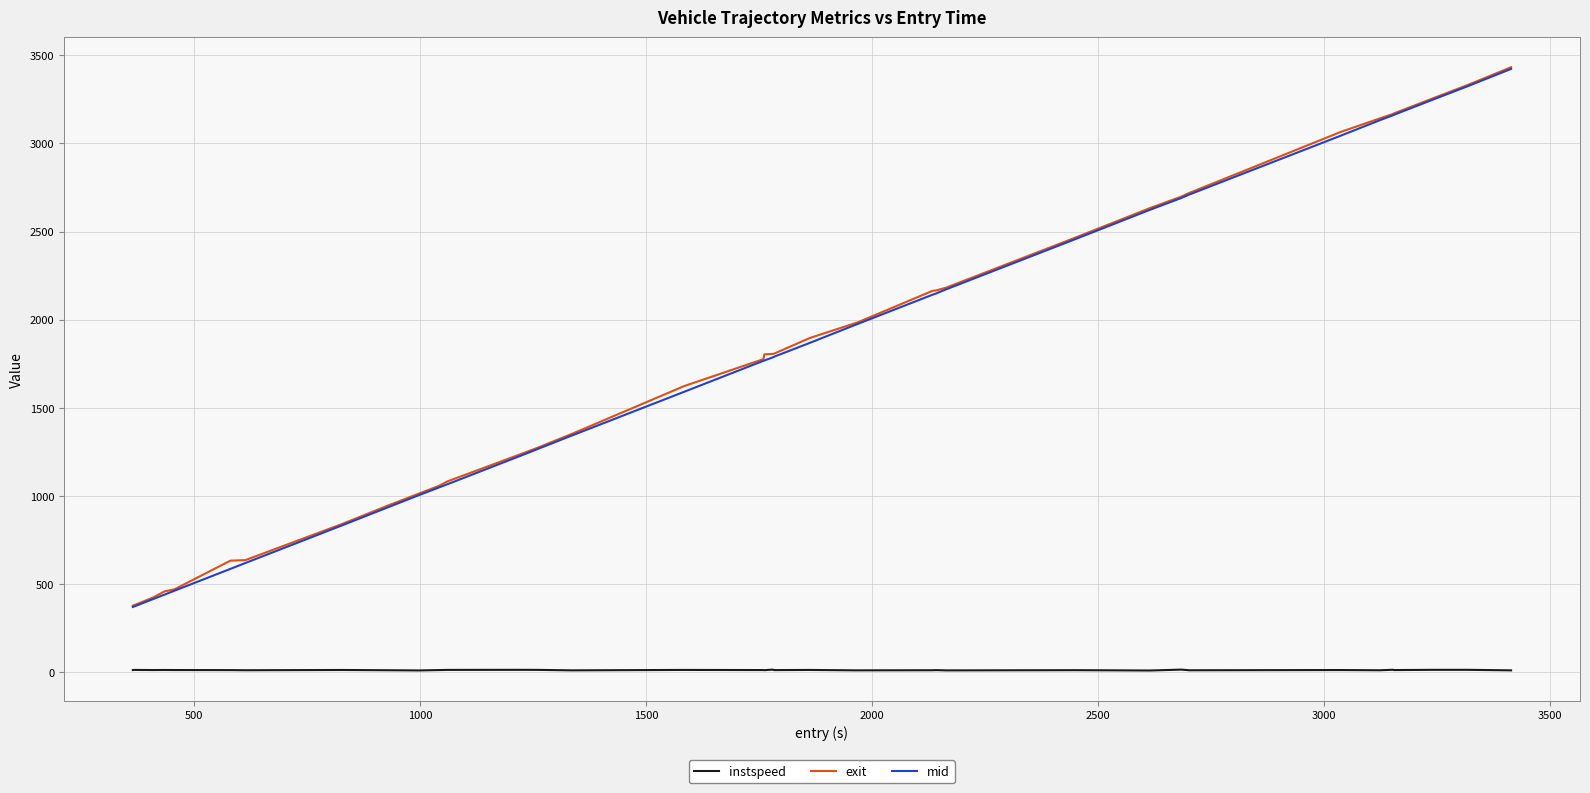

What is the maximum value shown in the chart?

3431.8